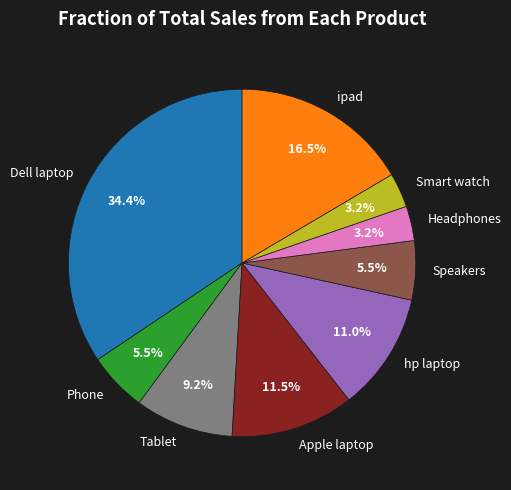

Approximately how many times larger is the value at Headphones compared to Speakers?

0.6